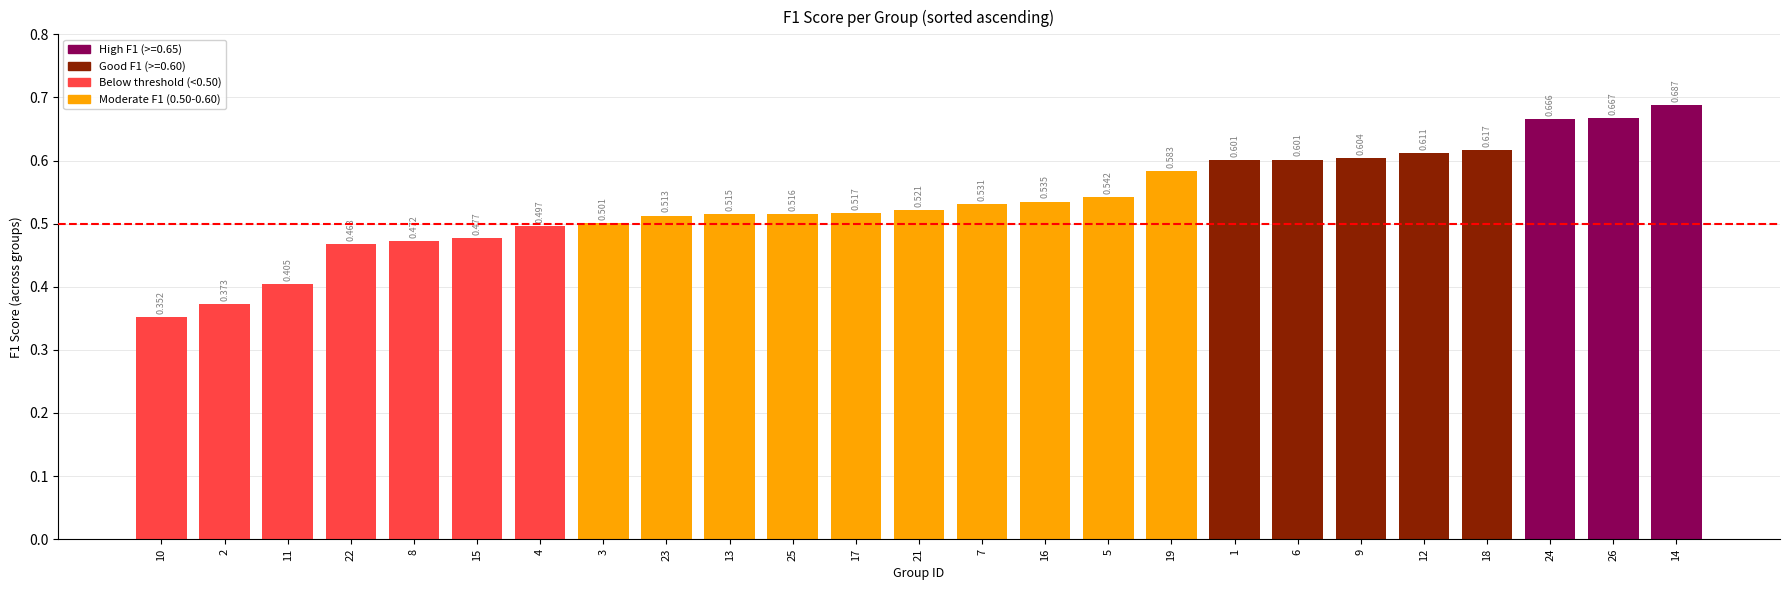

What is the value of the 1st bar from the left?

0.4